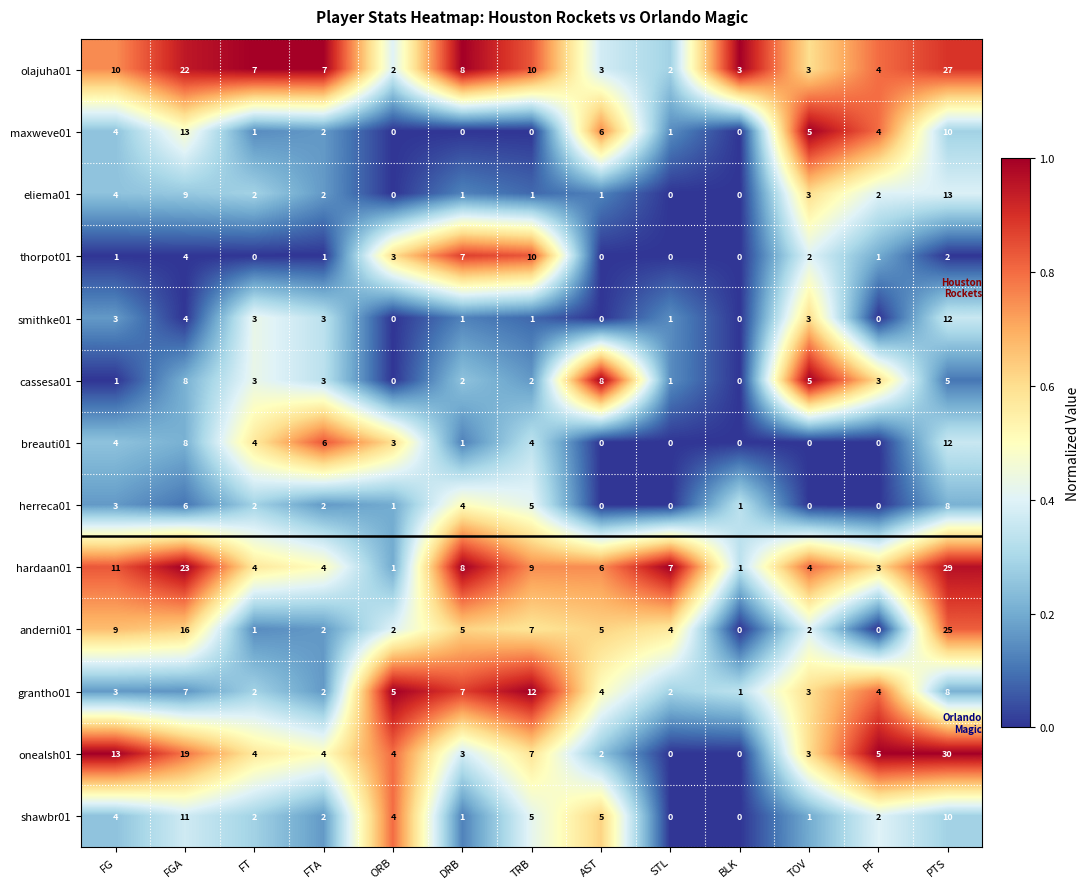

What is the average value of the hardaan01 series?

8